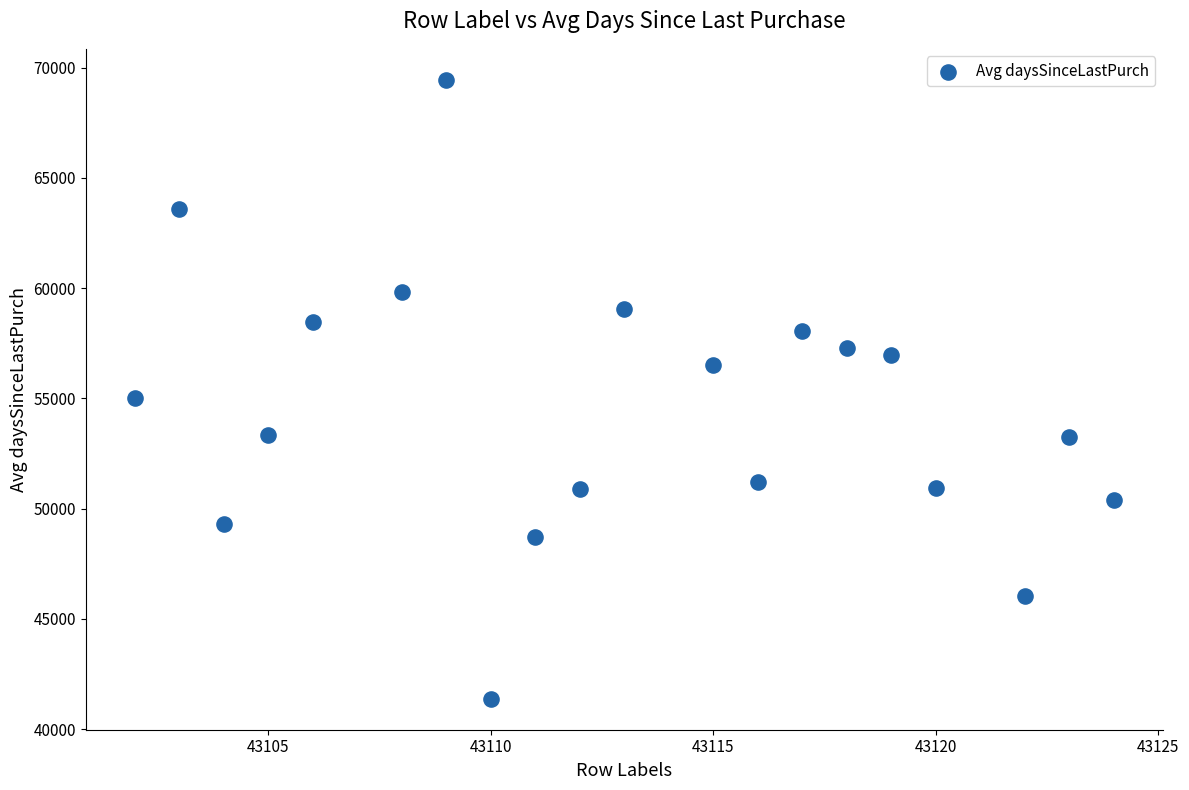

What Y value in the scatter plot is closest to 55409?

55025.0